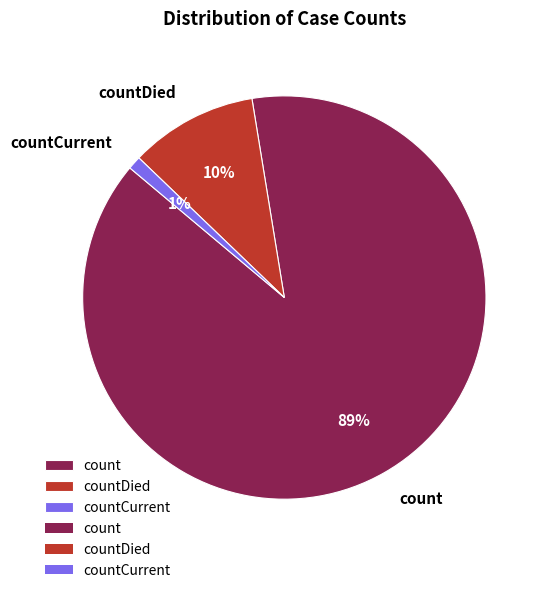

How many segments does this pie chart have?

3